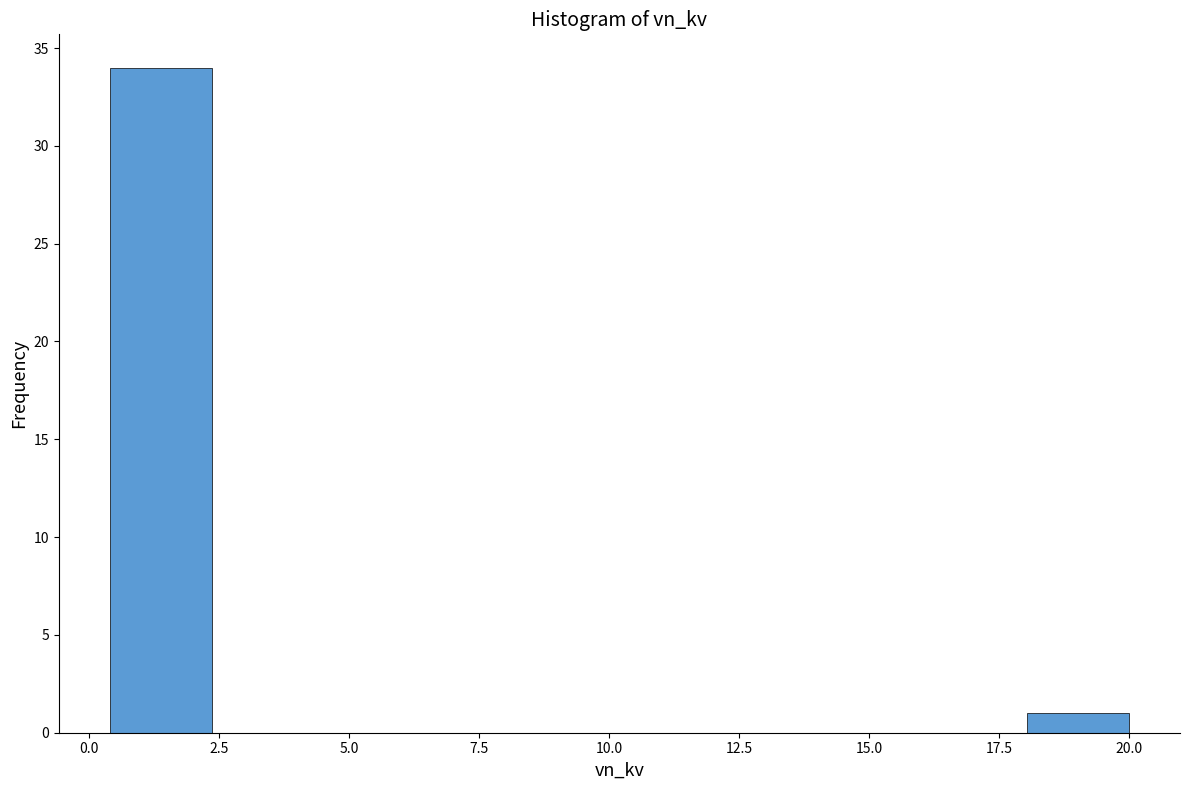

Around what value on the x-axis is the tallest bar? Give the approximate position of its centre, as read against the axis.

1.5